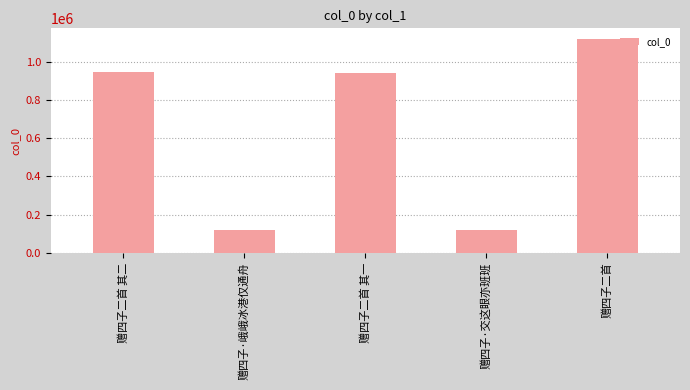

What is the greatest value displayed?

1119443